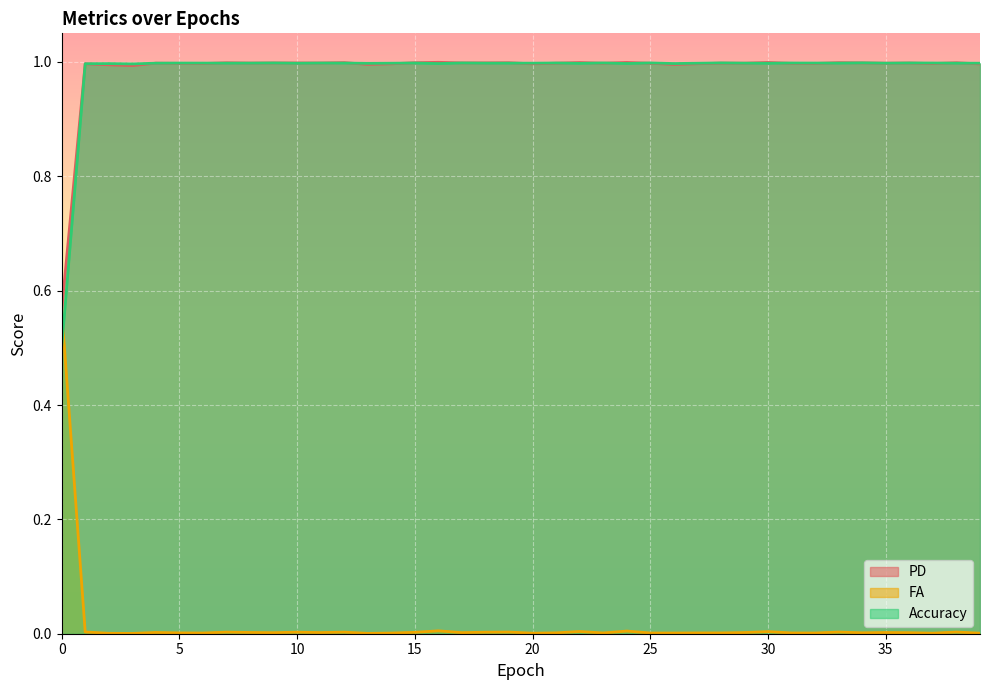

What is the sum of the PD values at 17 and 4?

2.0